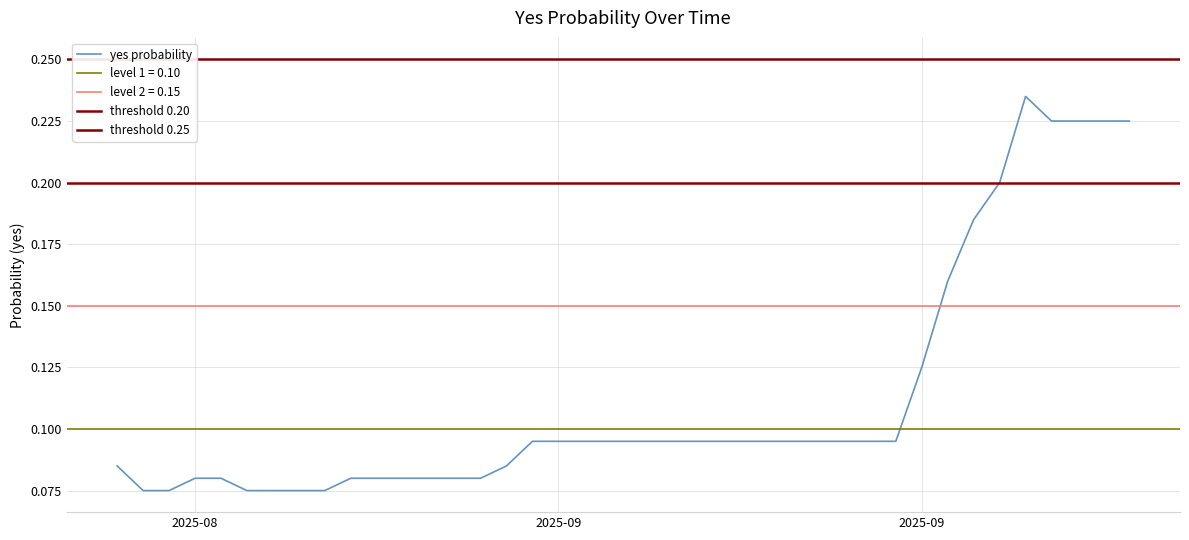

Which category has the highest value across all series?

2025-09-20